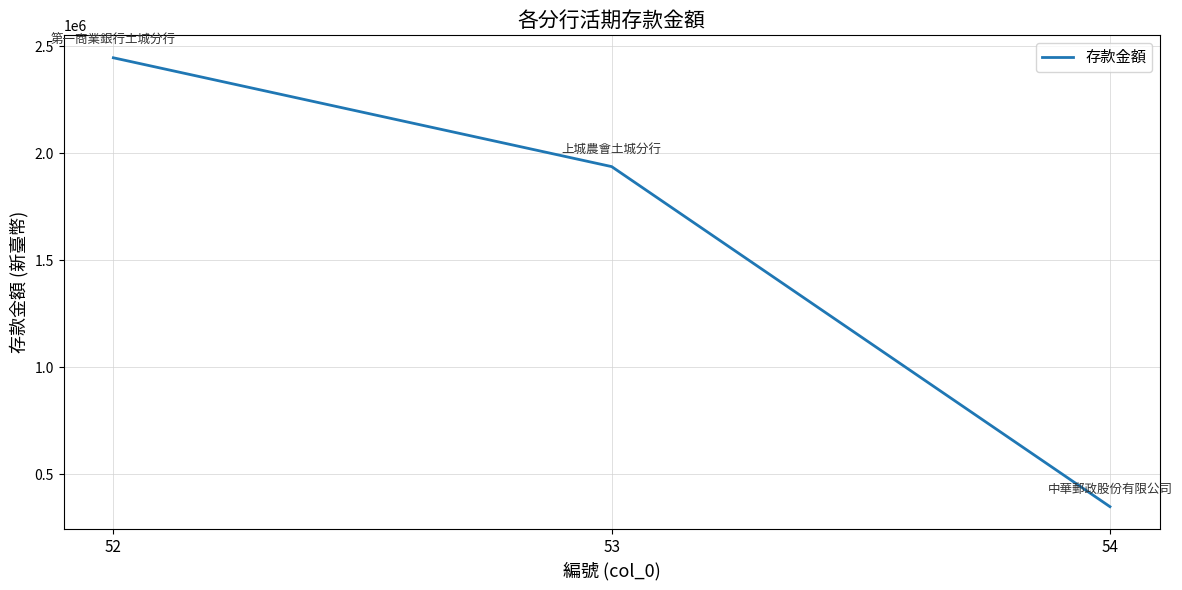

The chart shows a value of 2990206 at 53. True or false?

False